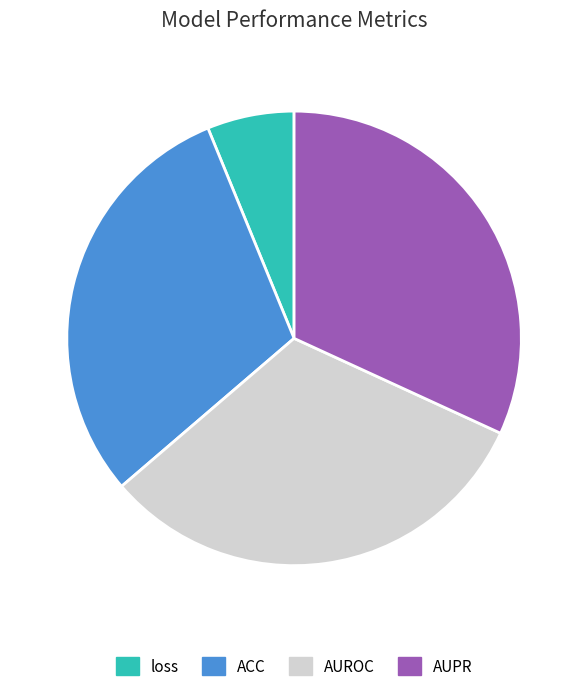

Which slice is the smallest?

loss